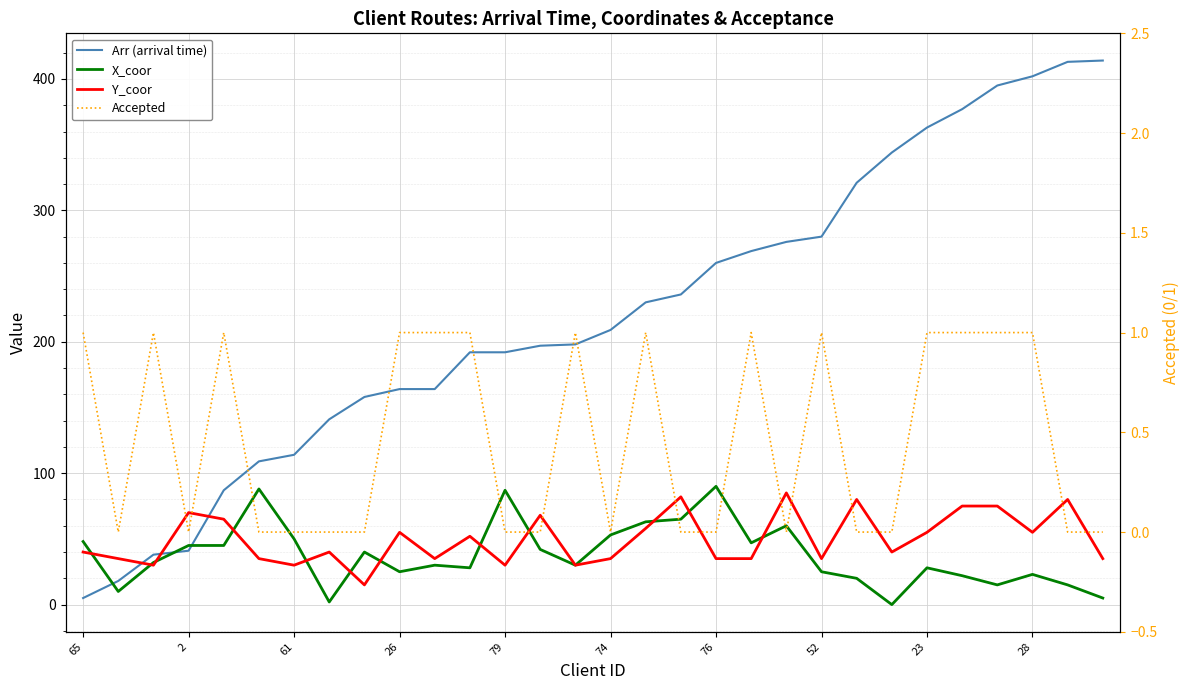

Which has a higher value, 24 or 25?

25